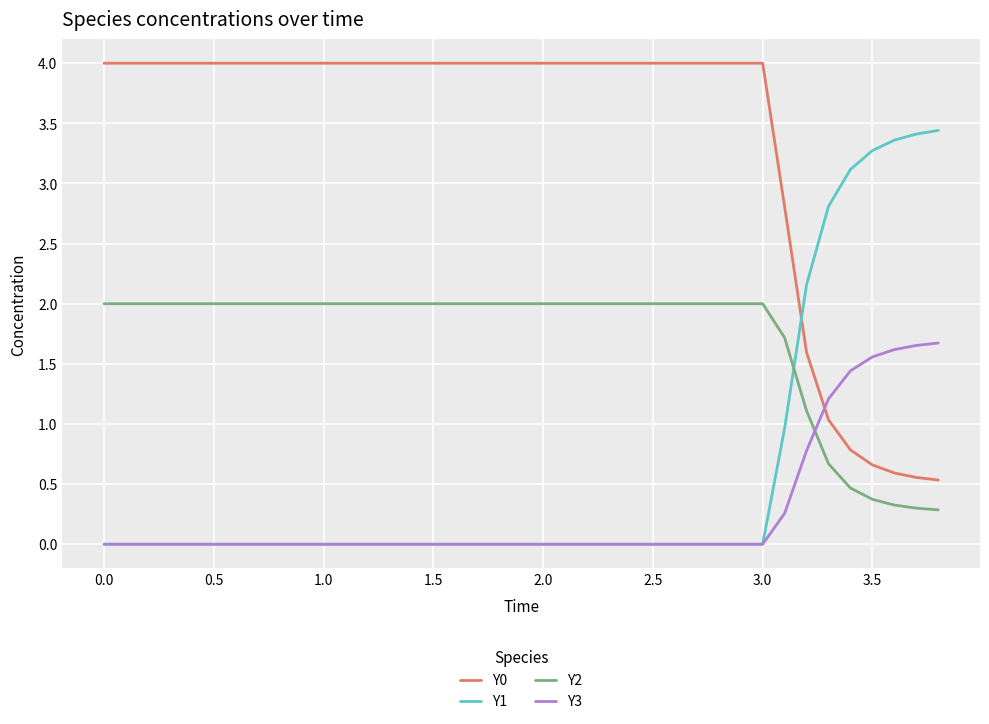

What is the lowest value of the Y0 series?

0.5